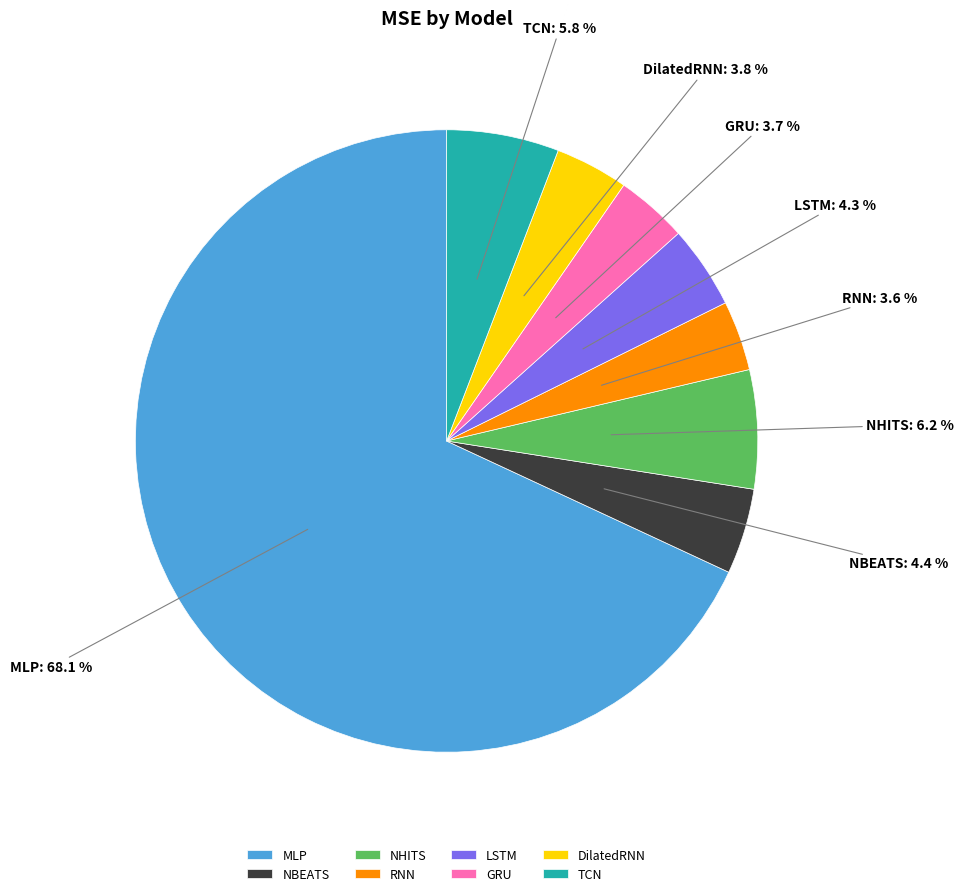

What percentage is the RNN slice, to the nearest percent?

4%